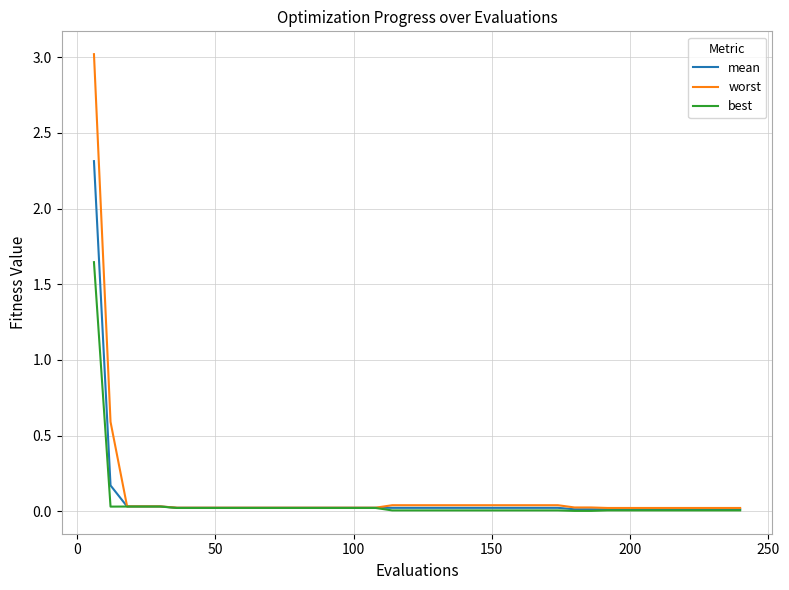

What is the greatest value displayed?

3.0